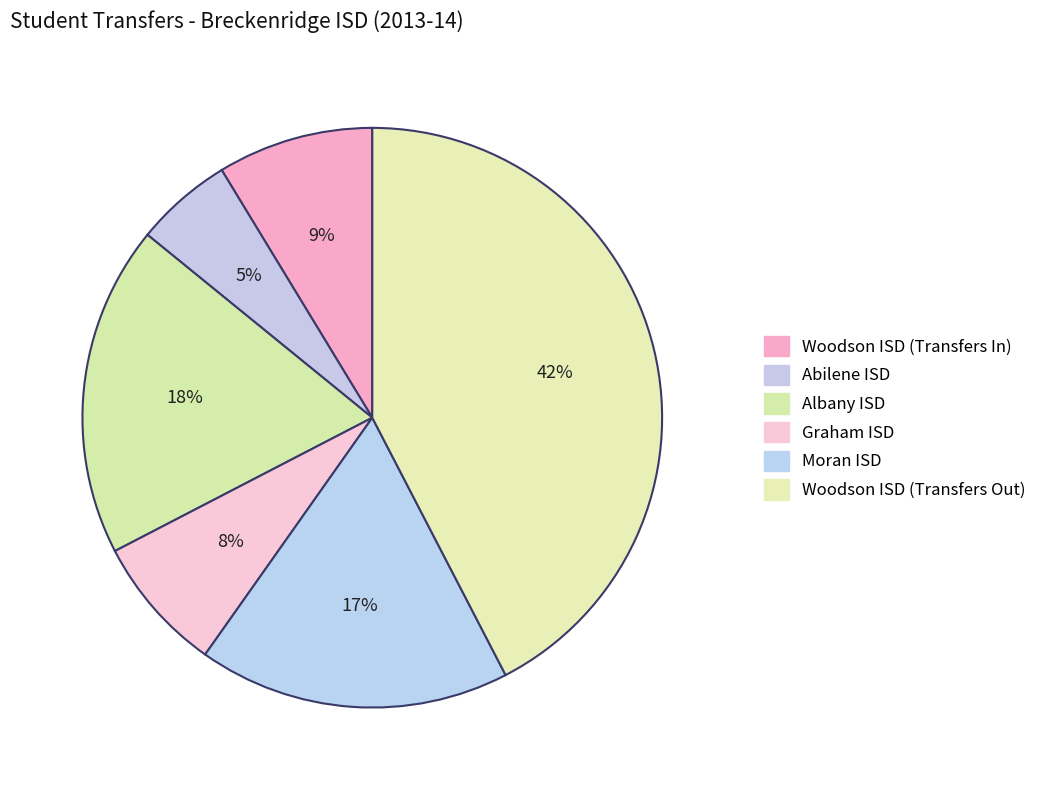

To the nearest percent, what is the combined percentage of Woodson ISD (Transfers Out) and Albany ISD?

61%